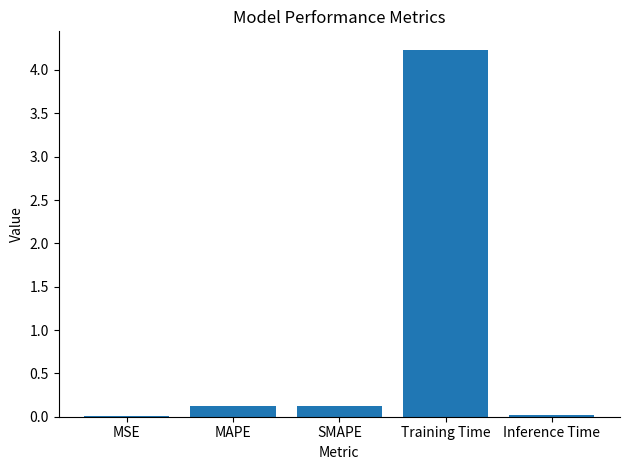

What is the maximum value shown in the chart?

4.2